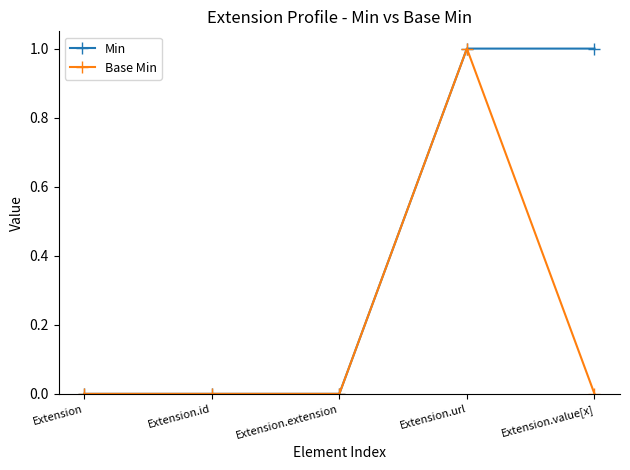

How many lines are shown in the chart?

2